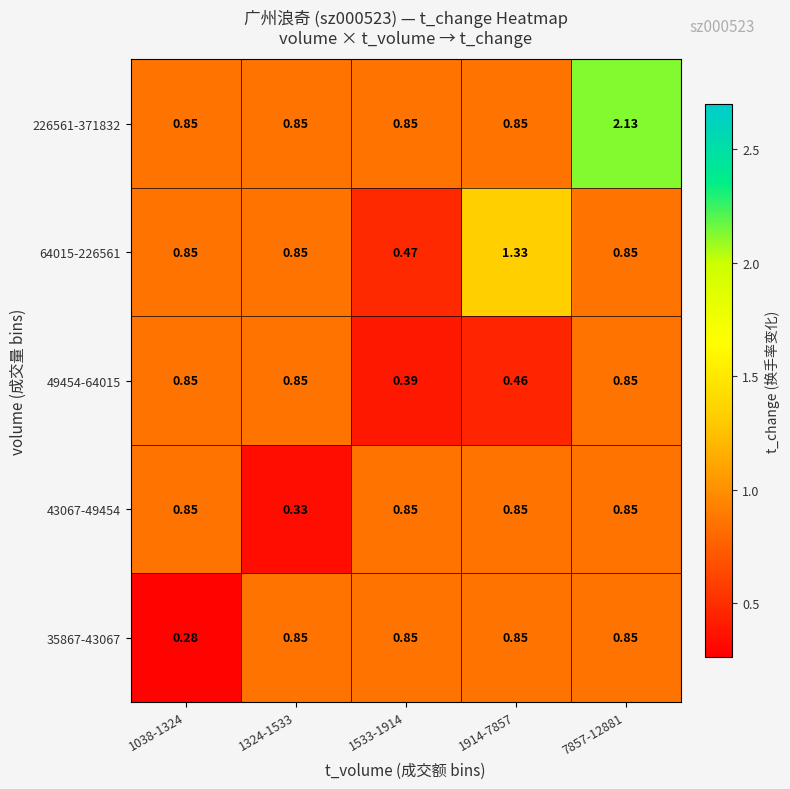

At which category is the sum across all series the highest?

7857-12881